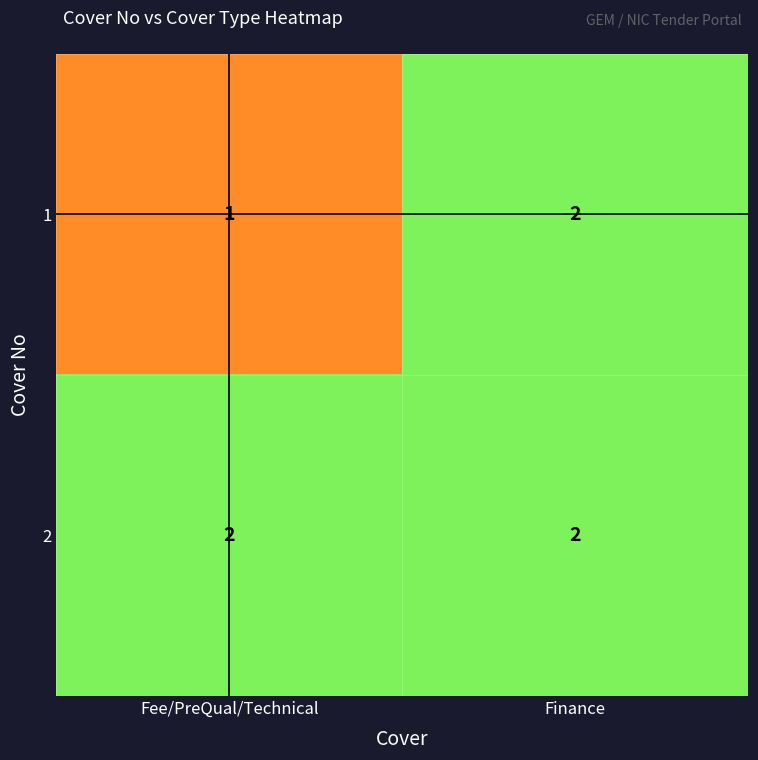

Where is 1 nearest to the value 1?

Fee/PreQual/Technical